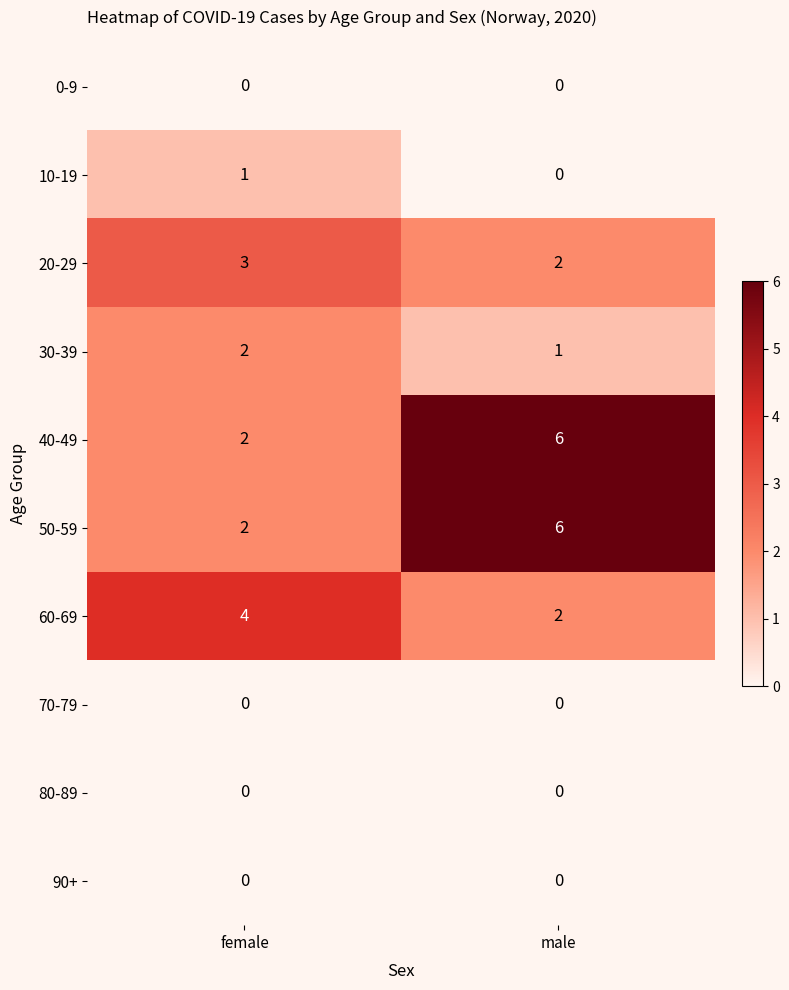

What is the difference between the highest and lowest values at female?

4